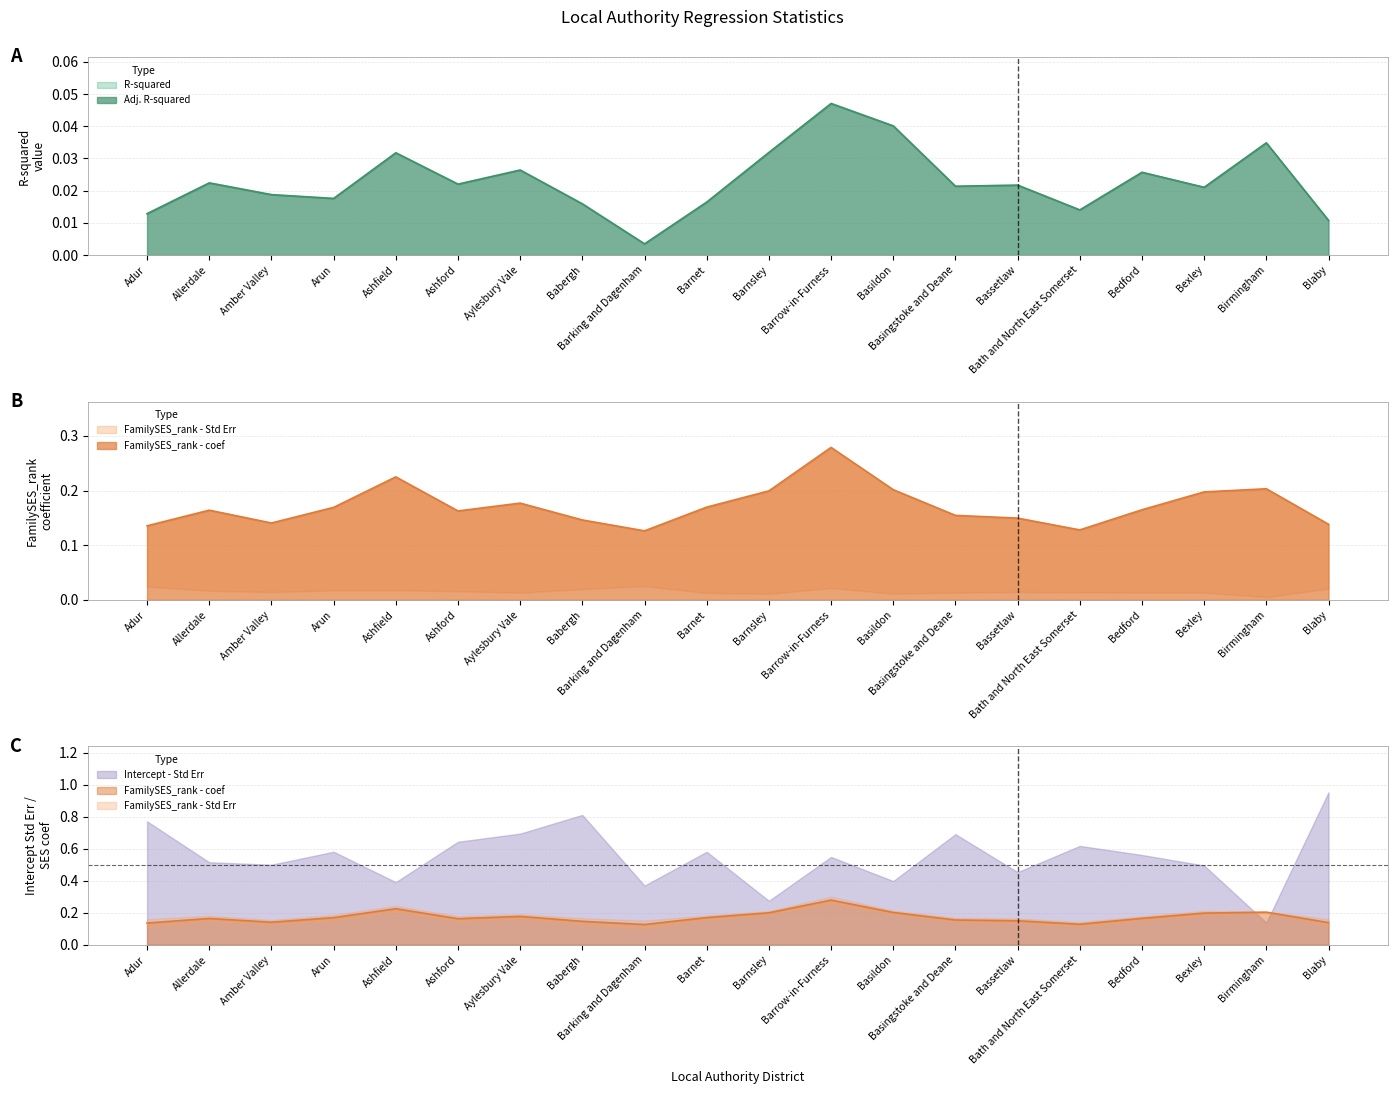

What are all the series names shown in the legend?

R-squared, Adj. R-squared, FamilySES_rank - coef, FamilySES_rank - Std Err, Intercept - Std Err